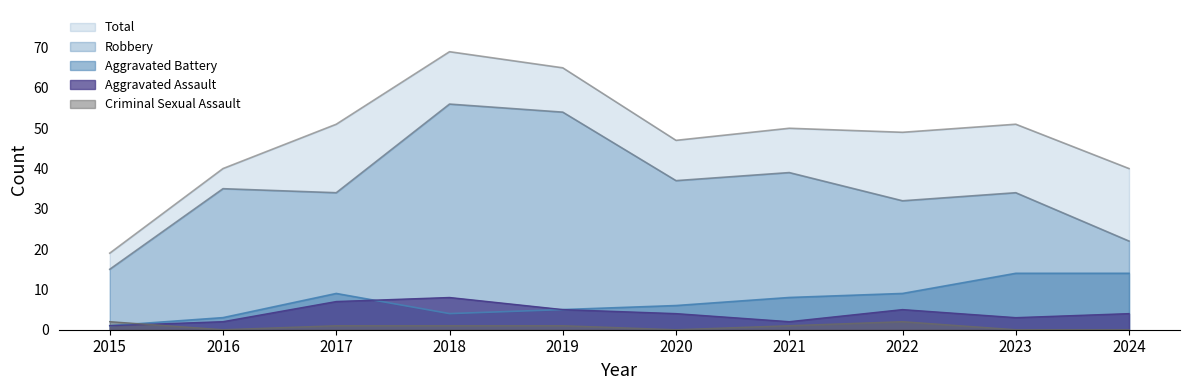

Is it true that Criminal Sexual Assault equals 1 at 2019?

False